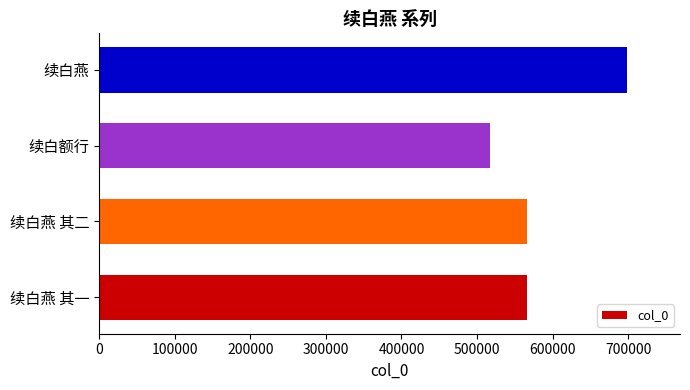

What value does the data have at 续白额行?

517017